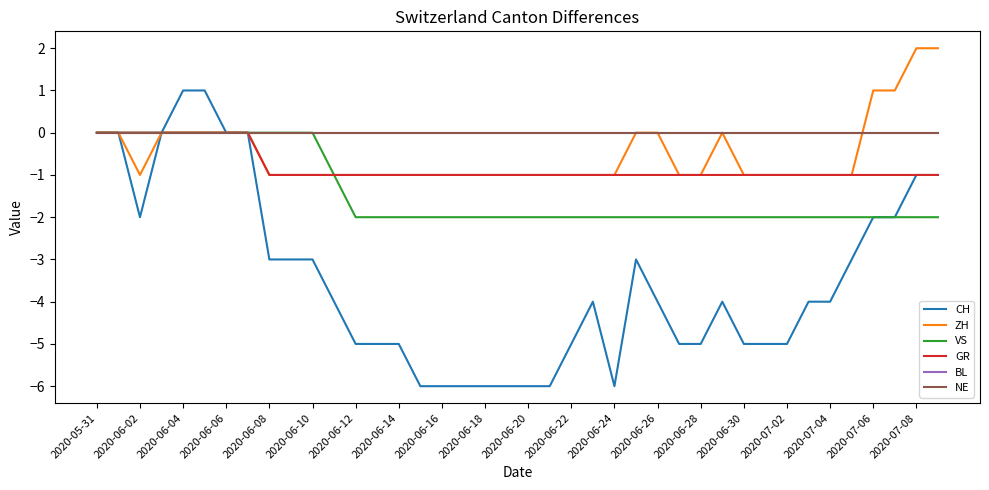

Does the chart display data point markers on the line(s)?

No